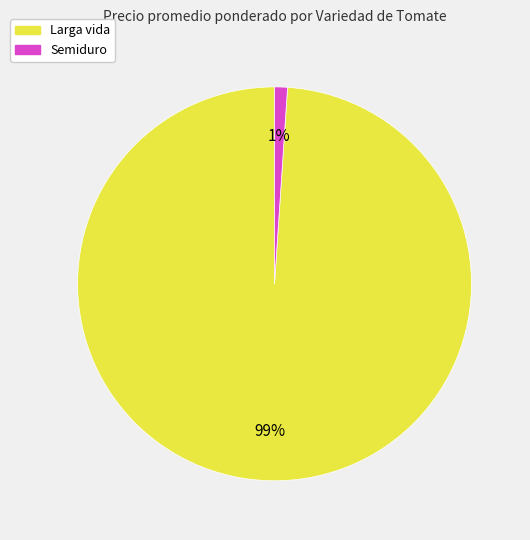

Which slice is the largest?

Larga vida